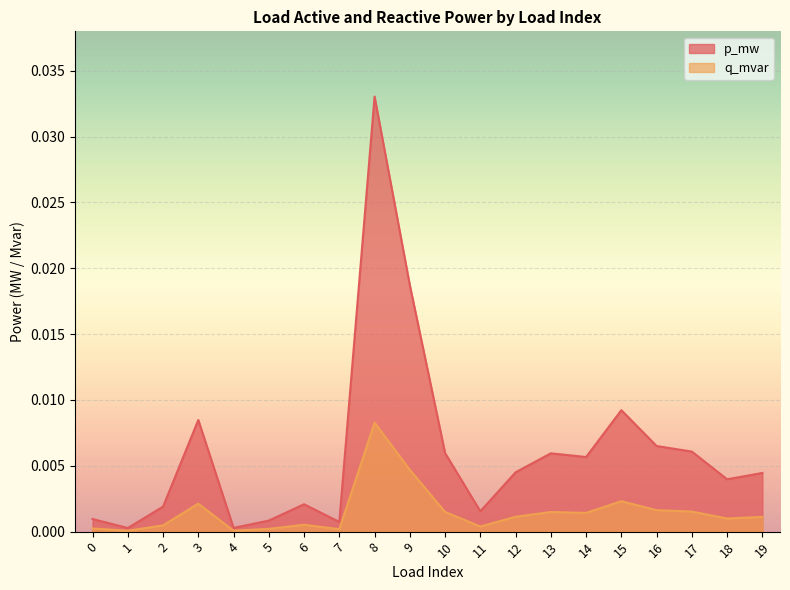

Which series has the largest total across all categories?

p_mw